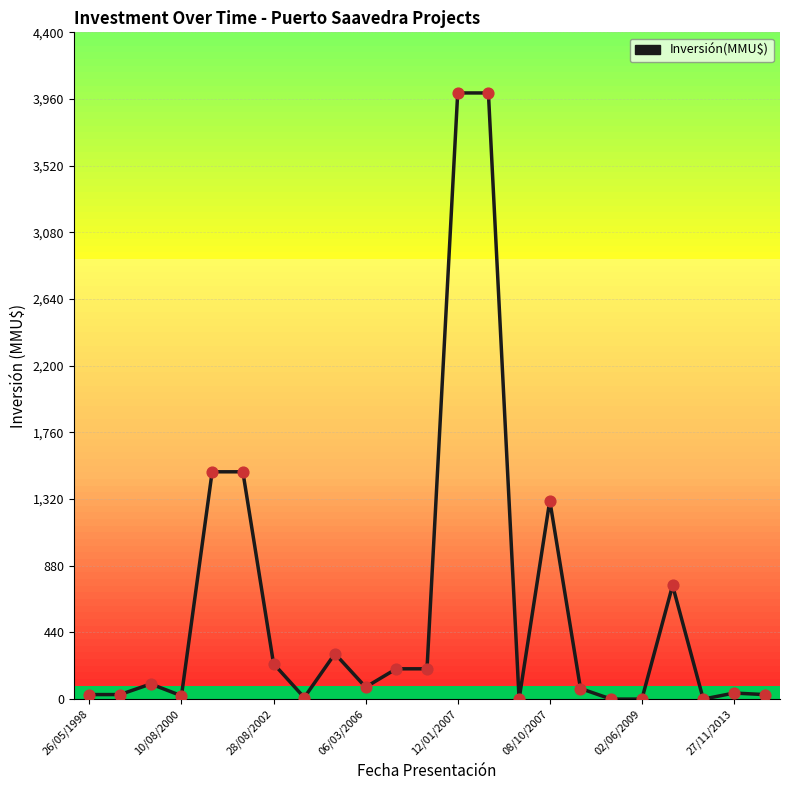

What is the maximum value shown in the chart?

4000